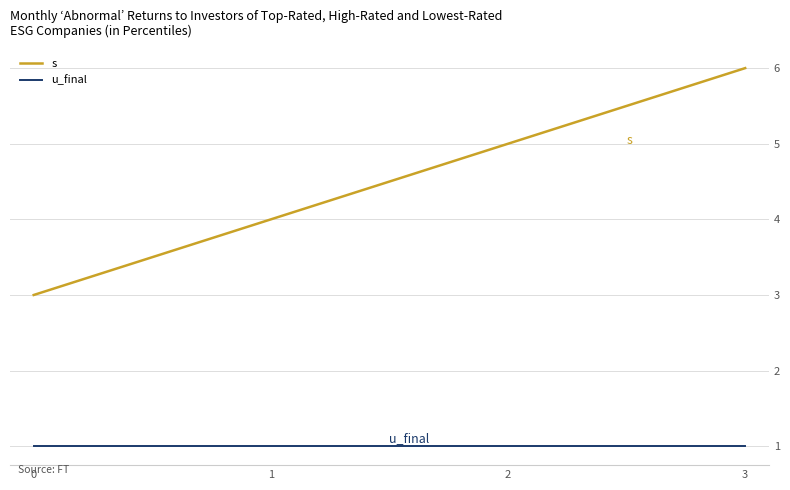

True or false: u_final and s cross at least once.

False